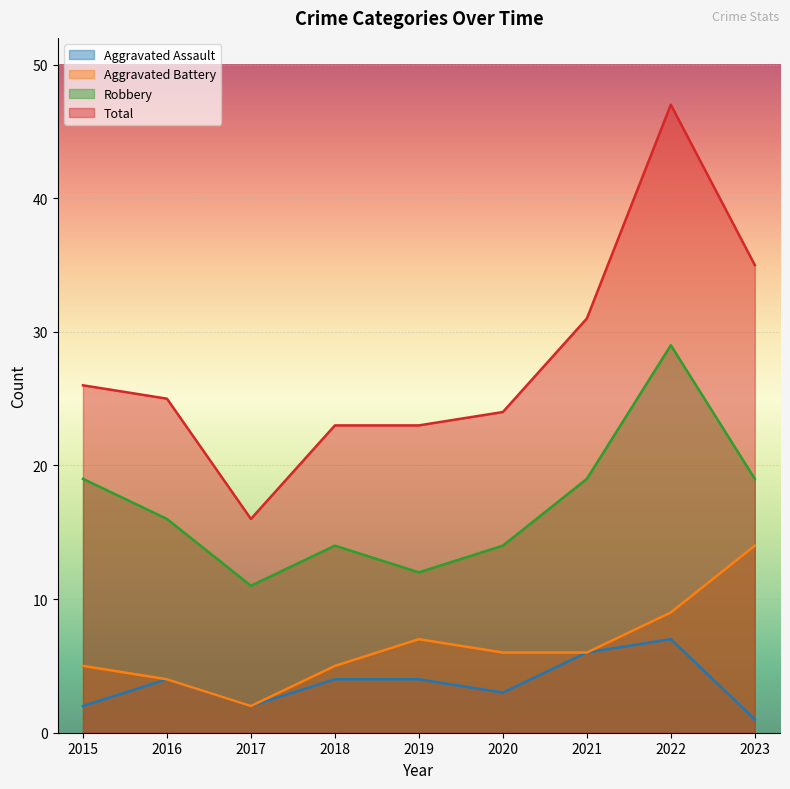

True or false: Aggravated Battery and Total cross at least once.

False